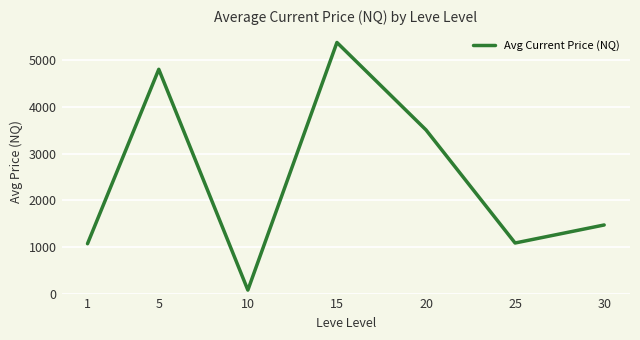

Read the value at 1.

1069.2